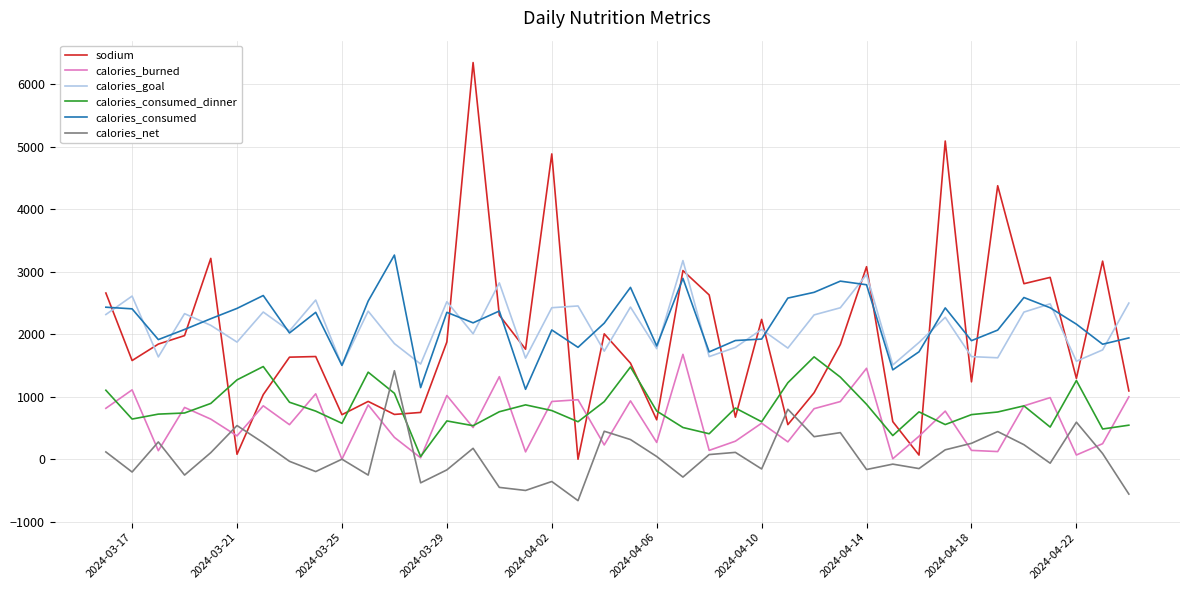

What is the maximum value for calories_burned?

1678